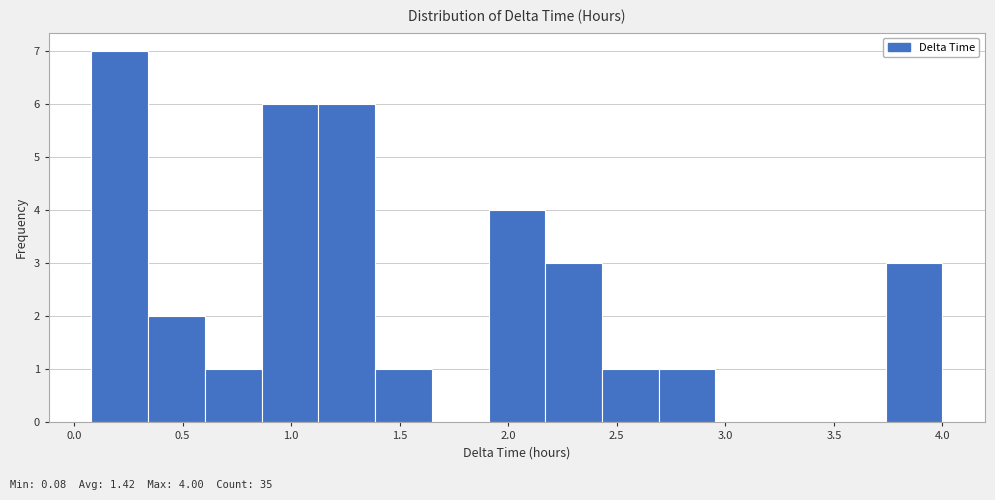

Which range on the x-axis has the tallest bar?

0.10 to 0.35